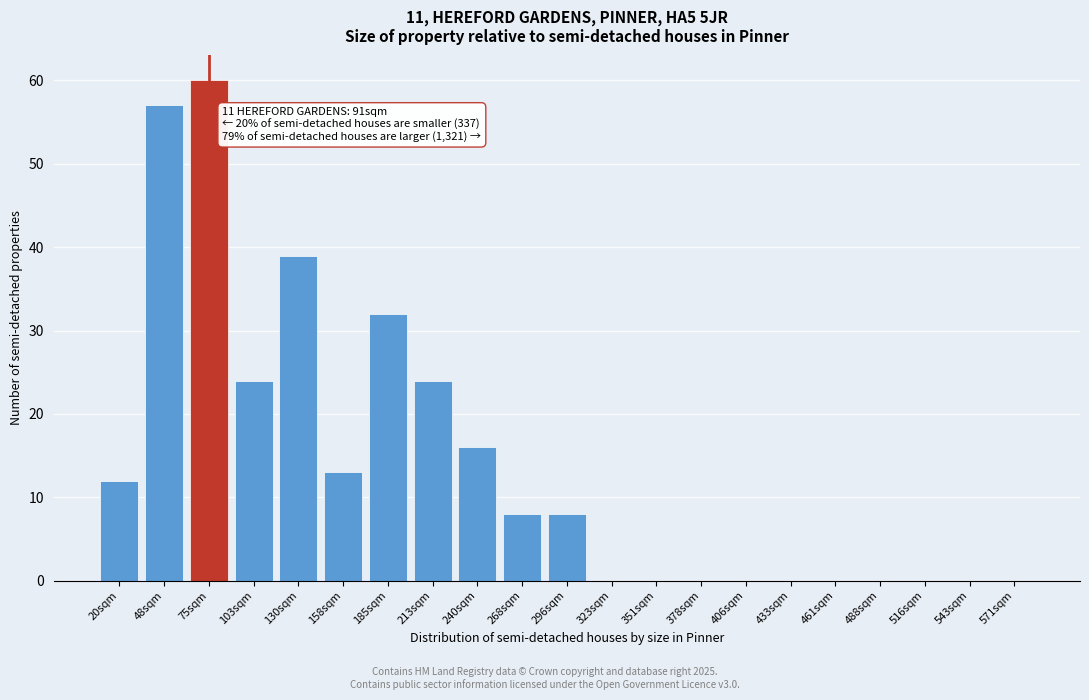

Reading left to right, transcribe all the data shown in this chart.

20sqm=12	48sqm=57	75sqm=60	103sqm=24	130sqm=39	158sqm=13	185sqm=32	213sqm=24	240sqm=16	268sqm=8	296sqm=8	323sqm=0	351sqm=0	378sqm=0	406sqm=0	433sqm=0	461sqm=0	488sqm=0	516sqm=0	543sqm=0	571sqm=0